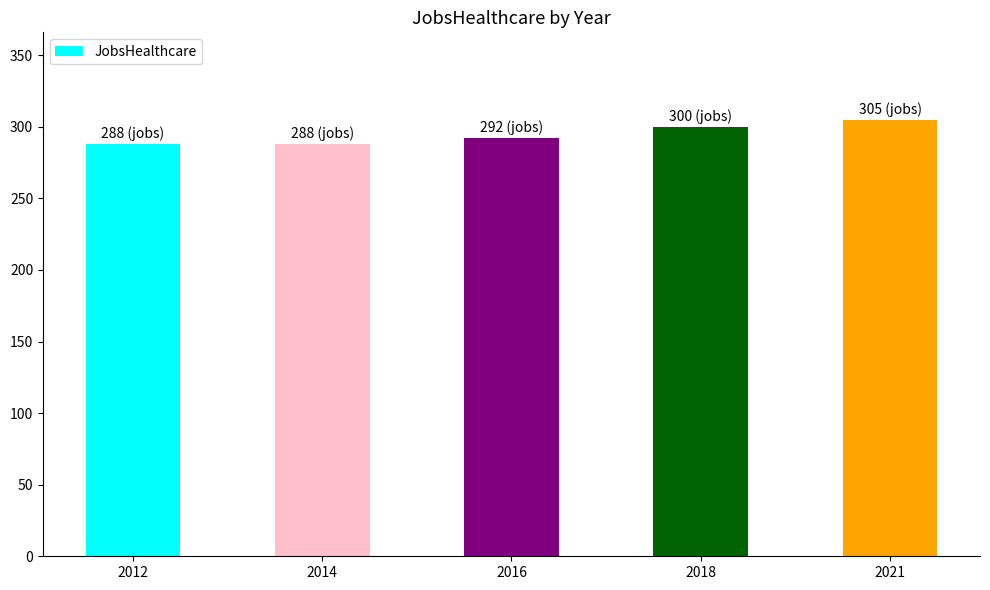

Which has a higher value, 2016 or 2012?

2016